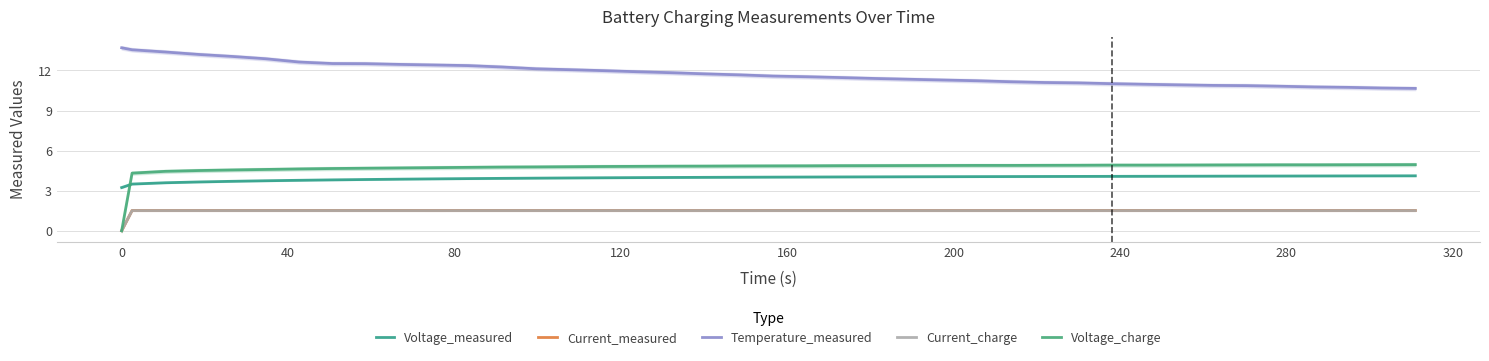

What is the sum of all Current_measured values?

59.1